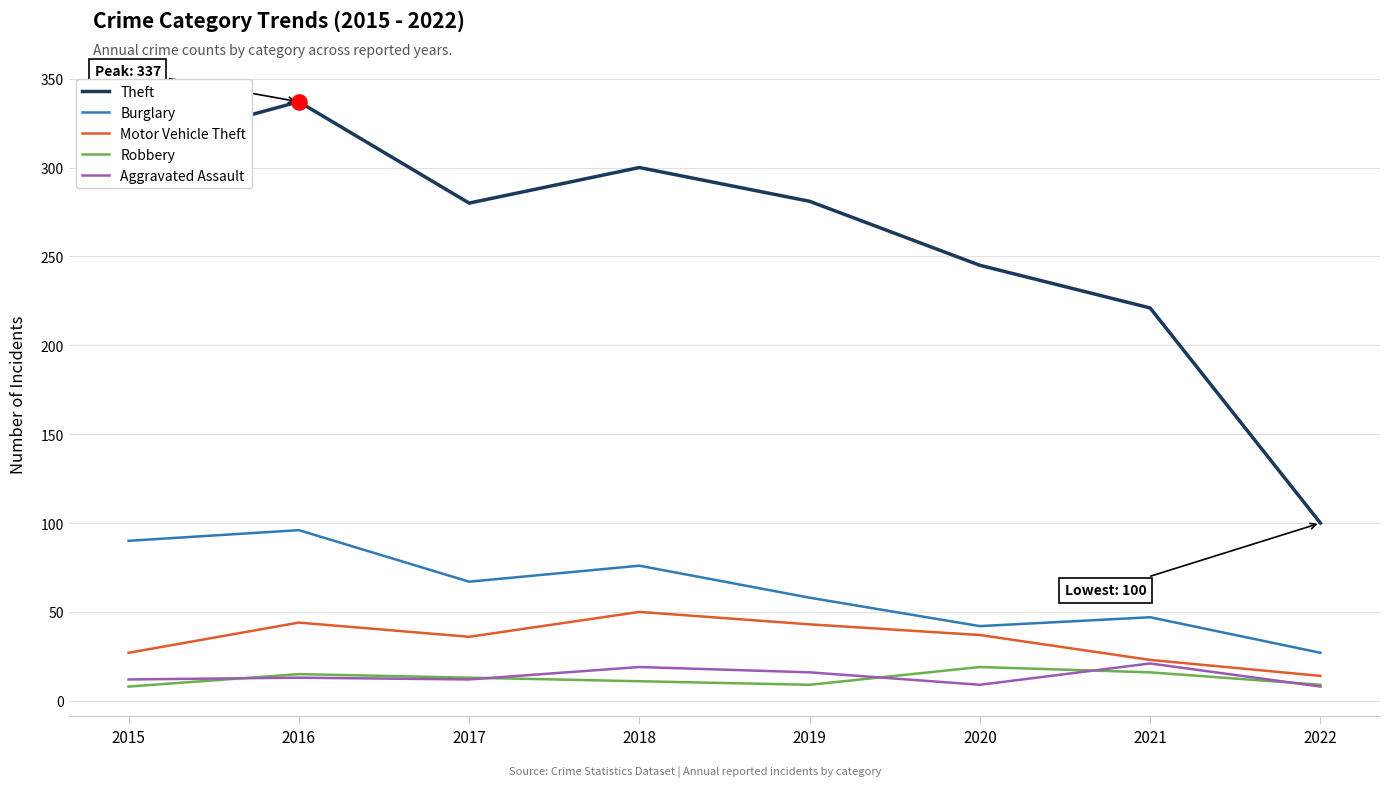

What is the spread (max minus min) of values at 2017?

268